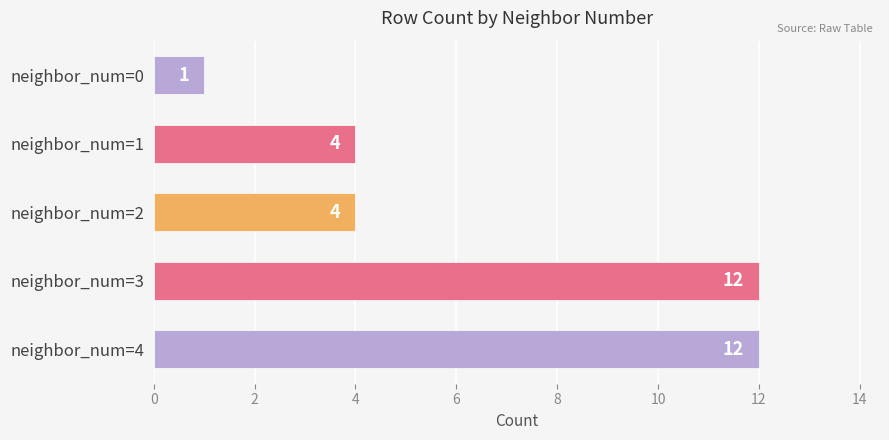

Which label corresponds to the smallest value in the chart?

neighbor_num=0